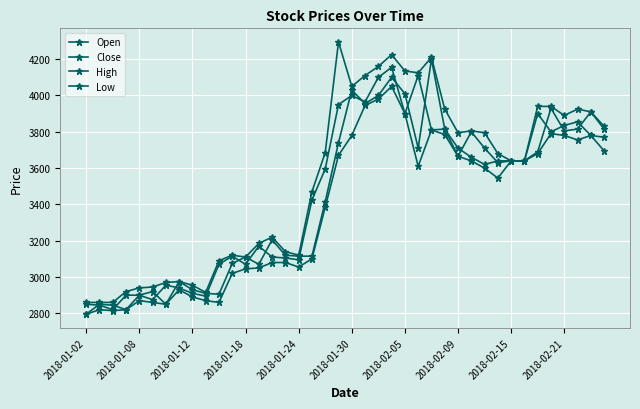

What is the sum of all Low values?

134935